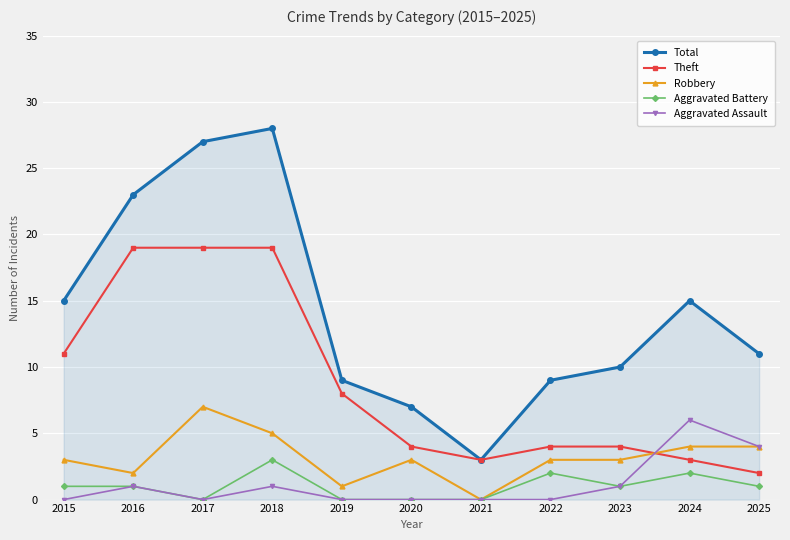

How many categories are shown in the chart?

11